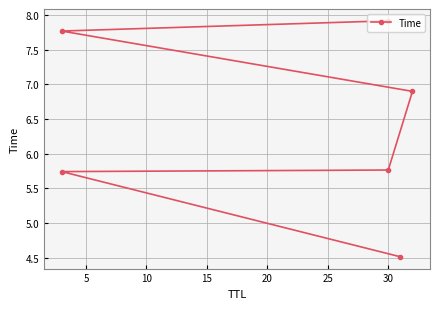

What is the average value?

6.4